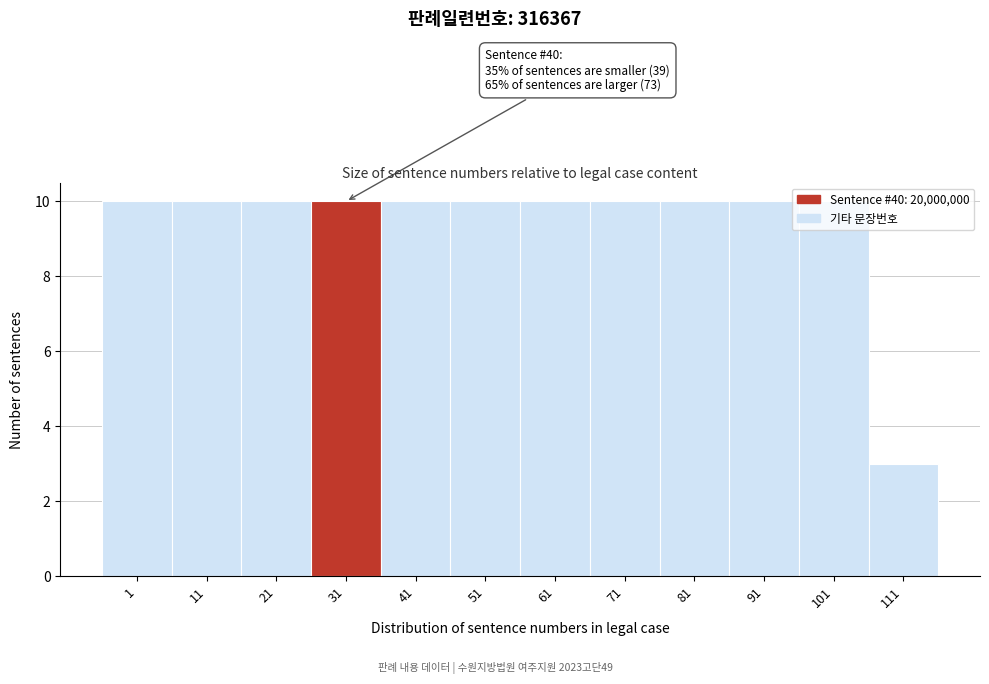

Is it true that the value at 51 is 10?

True